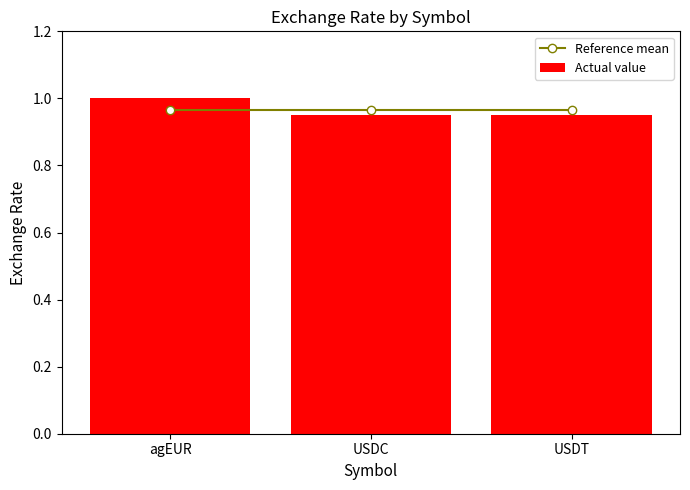

What is the label of the 3rd bar from the right?

agEUR